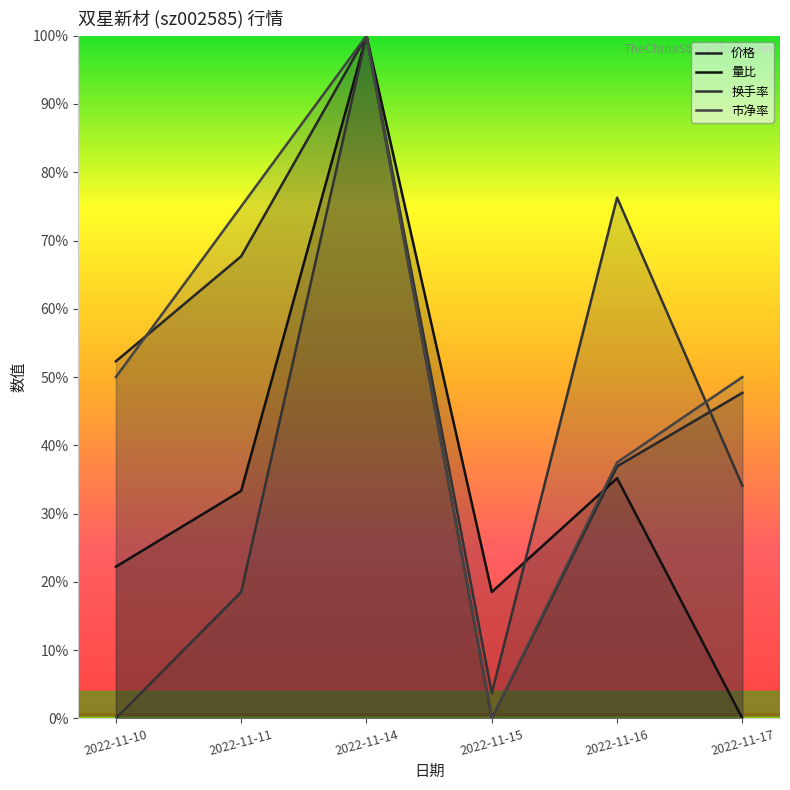

What is the maximum value for 量比?

1.0